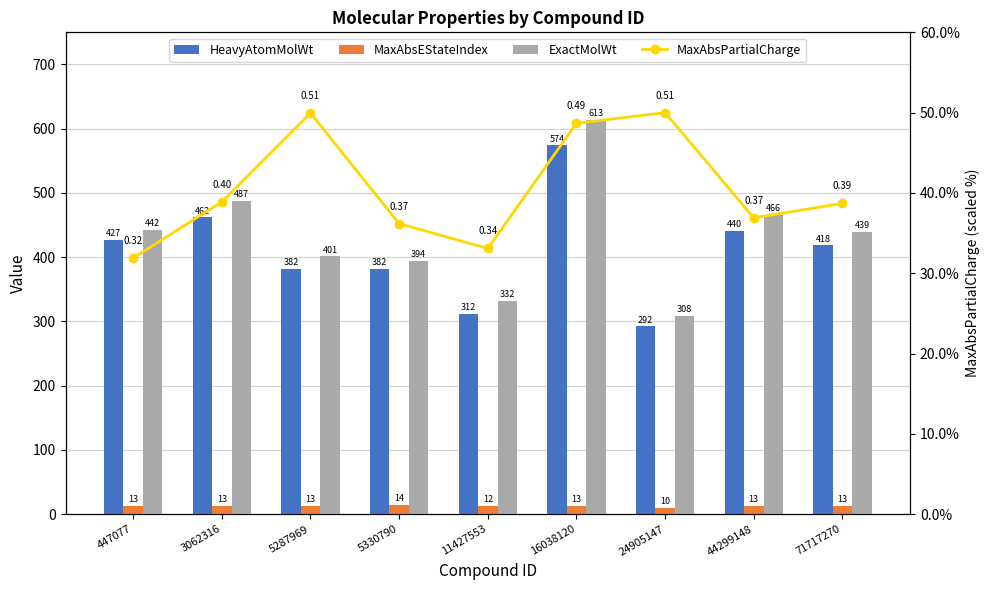

What is the total value across all series at 5287969?

845.5